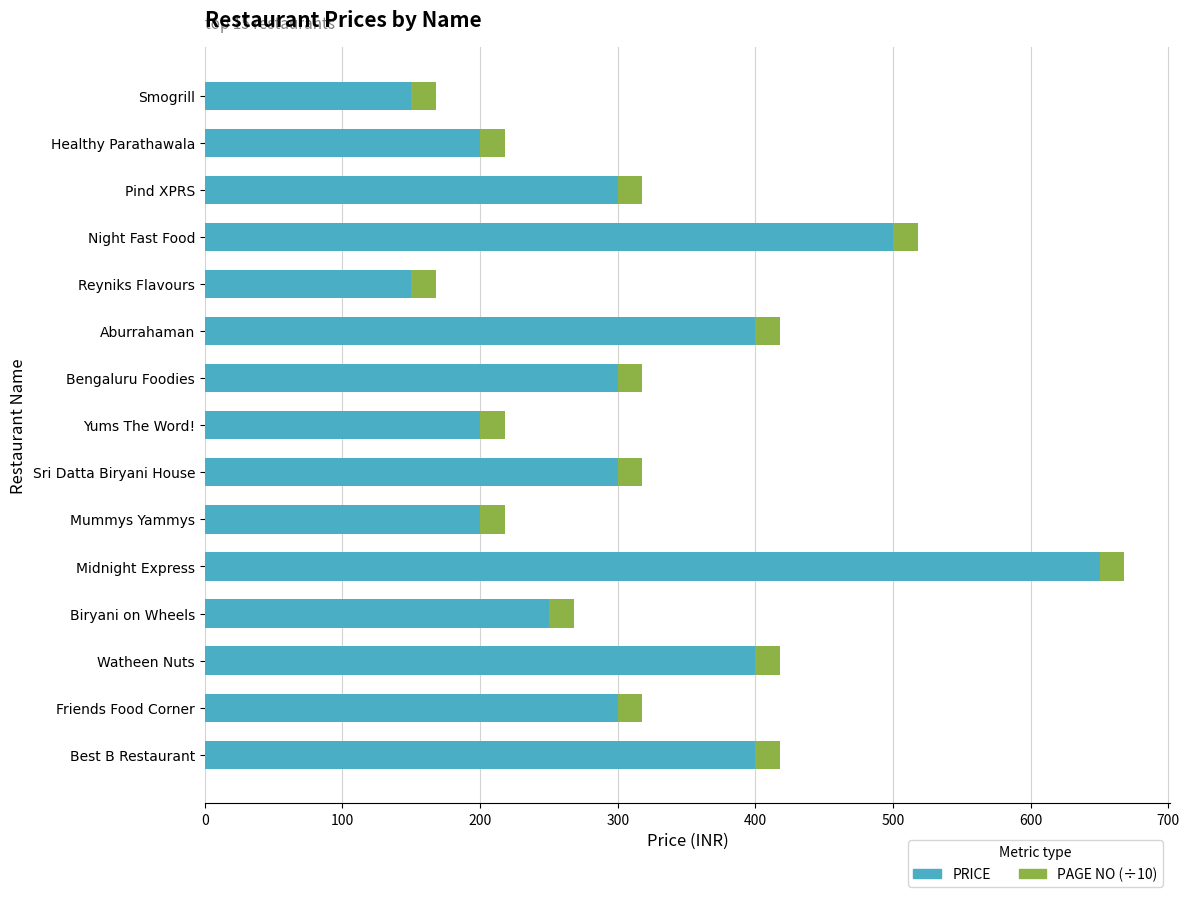

Which category has the highest value in the PRICE series?

Midnight Express